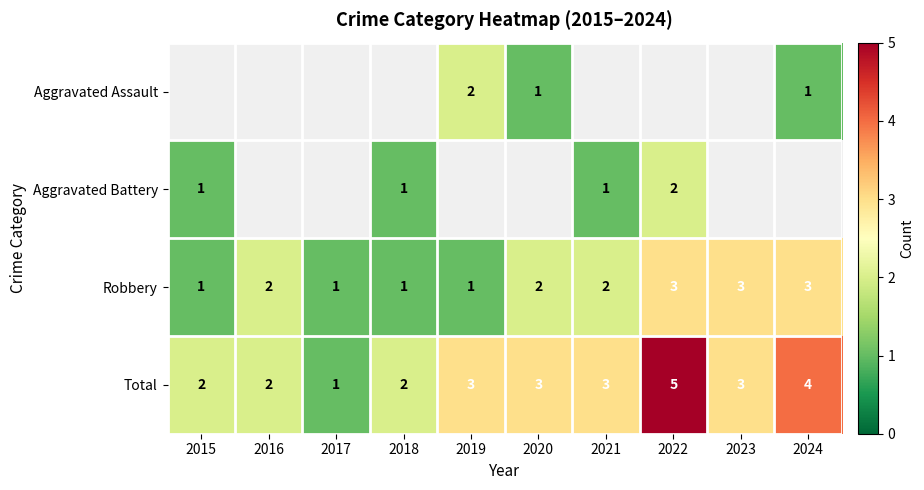

Is it true that Robbery equals 1.6 at 2015?

False